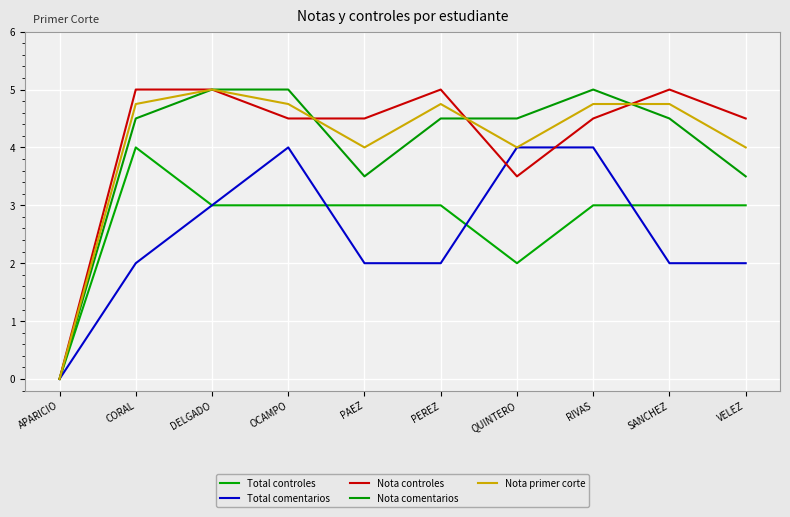

The Nota primer corte series shows 5.0 at DELGADO. True or false?

True